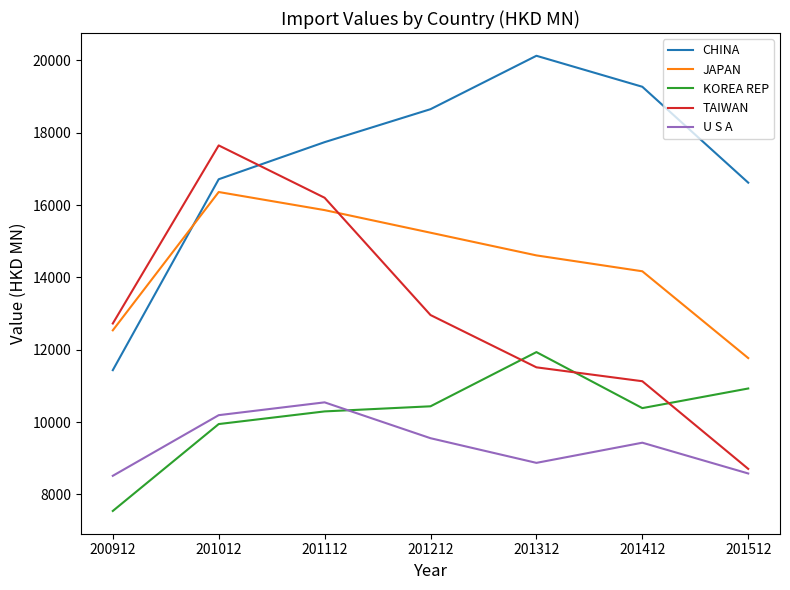

At which category does CHINA reach its first local peak?

201312